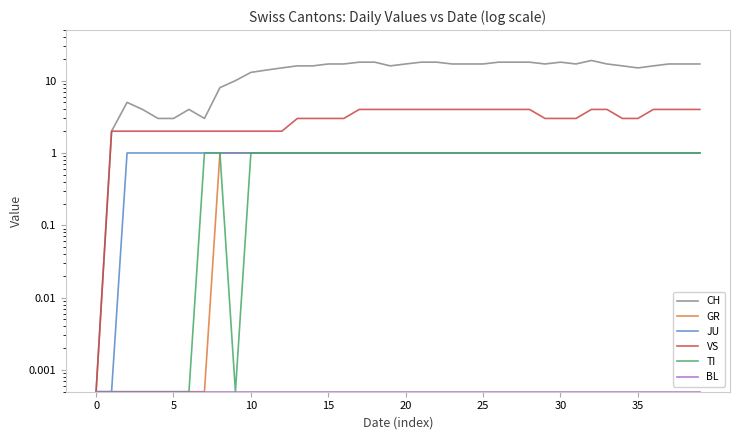

What is the total value across all series at 17?

25.0